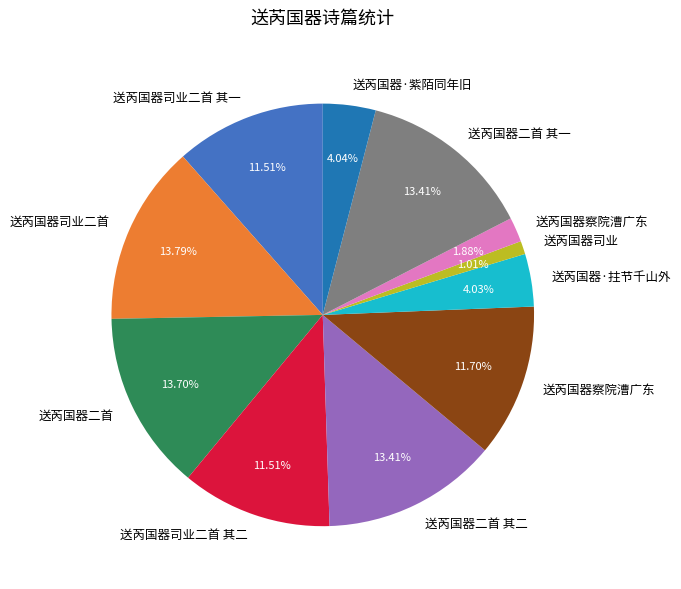

How many slices are in this pie chart?

11